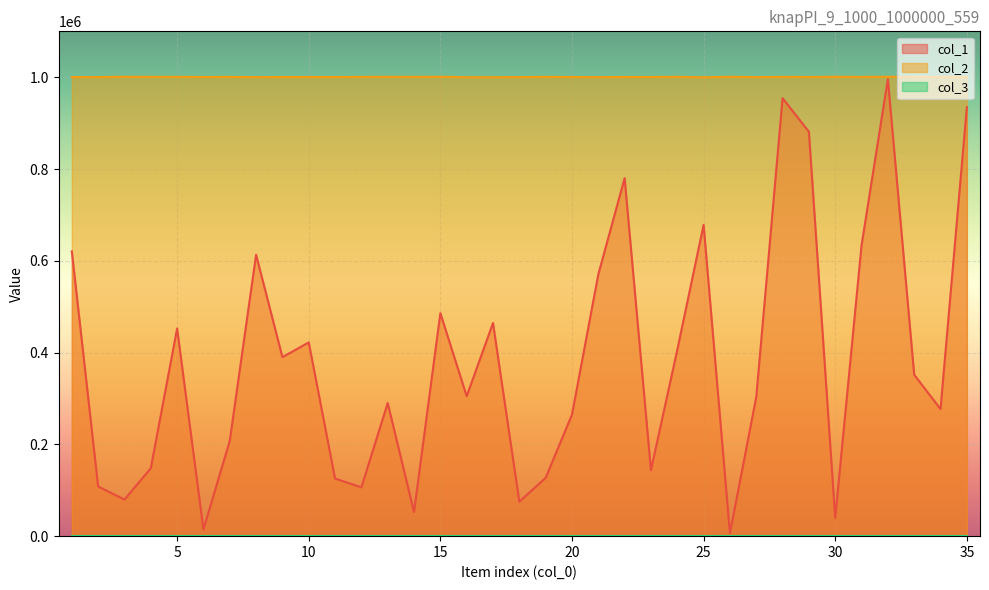

Is it true that col_1 equals 108256 at 2?

True